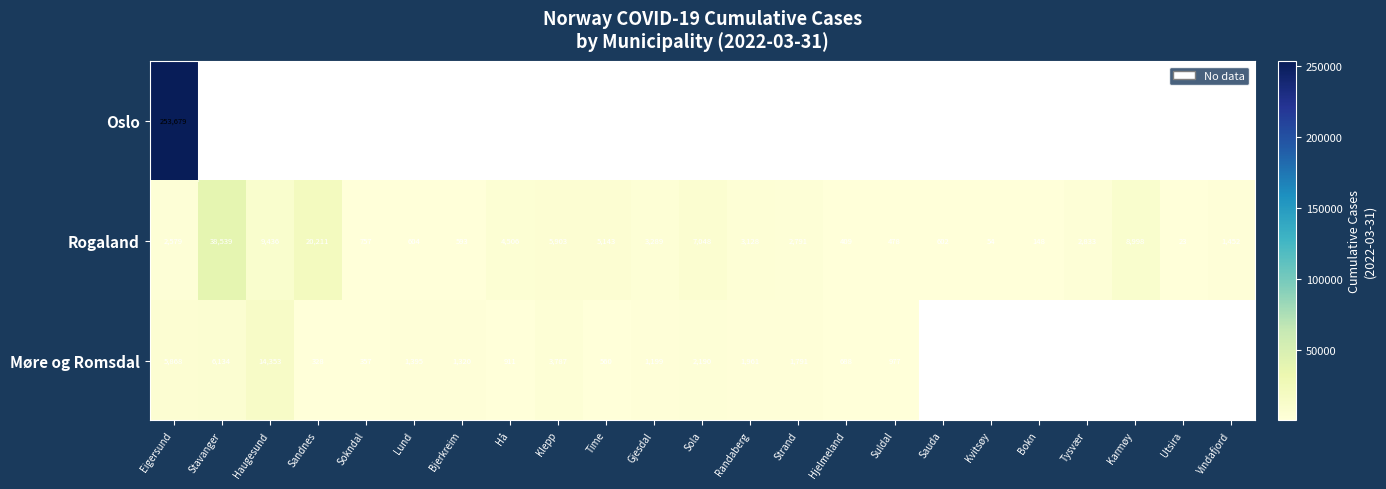

List the labels in order of Rogaland value, largest first.

Stavanger, Sandnes, Haugesund, Karmøy, Sola, Klepp, Time, Hå, Gjesdal, Randaberg, Tysvær, Strand, Eigersund, Vindafjord, Sokndal, Lund, Sauda, Bjerkreim, Suldal, Hjelmeland, Bokn, Kvitsøy, Utsira